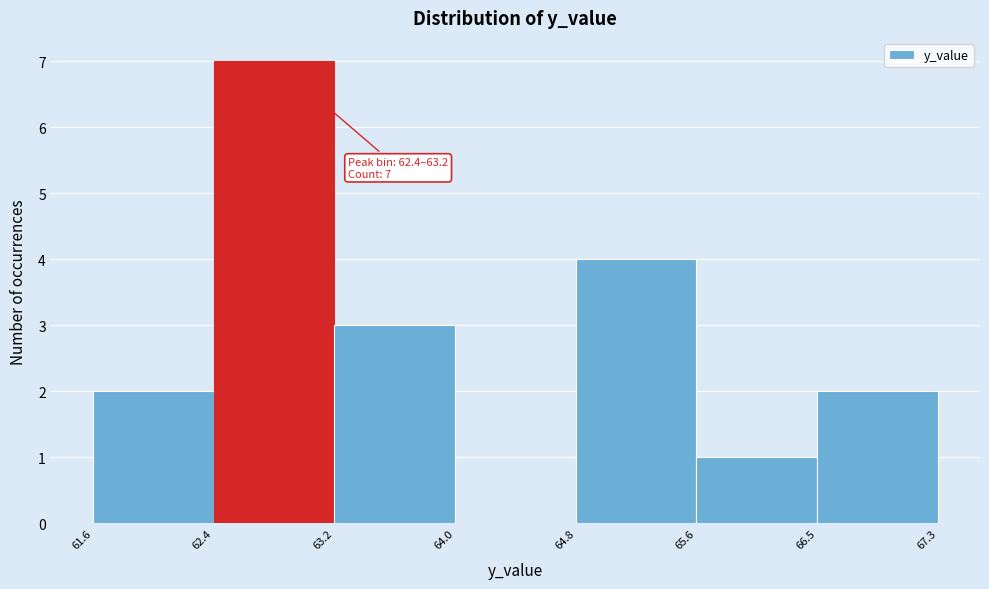

Which range on the x-axis has the tallest bar?

62.4 to 63.2